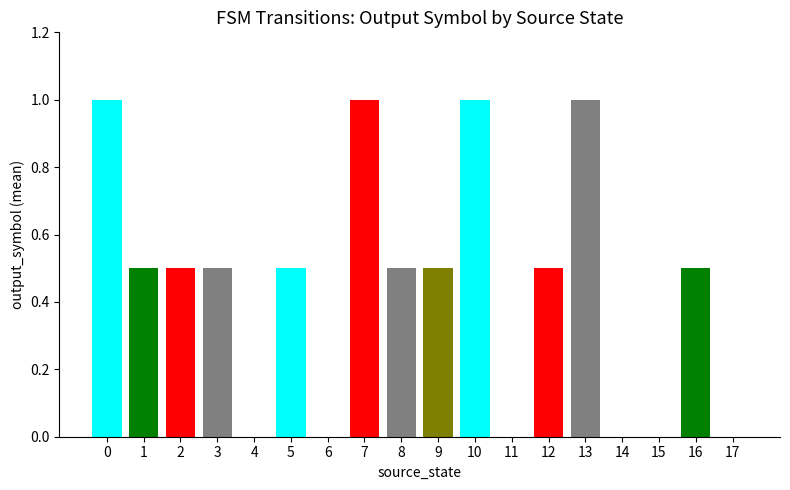

What is the greatest value displayed?

1.0